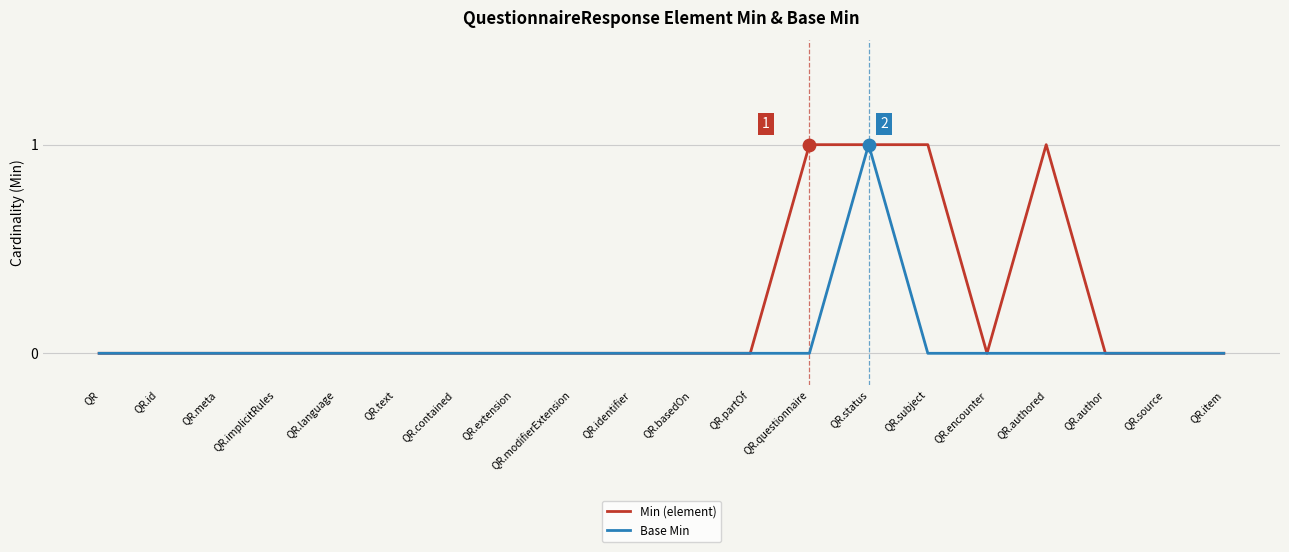

At which category is the sum across all series the highest?

QR.status